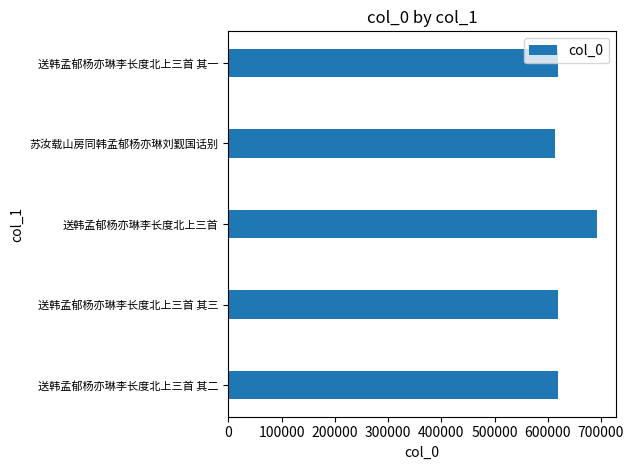

What value does the data have at 送韩孟郁杨亦琳李长度北上三首?

693324